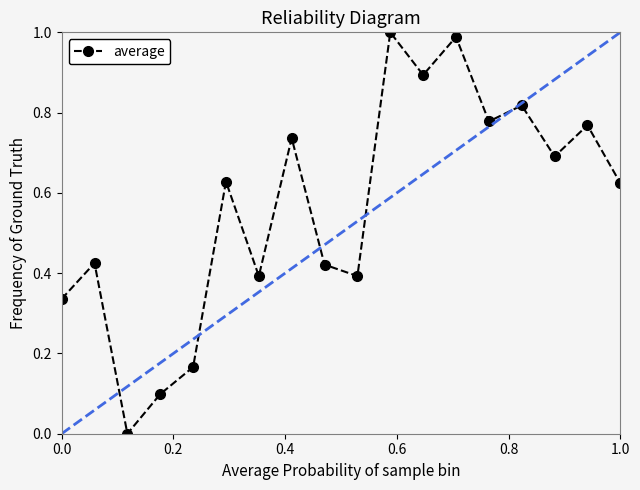

What is the difference between the second highest and second lowest values?

0.9